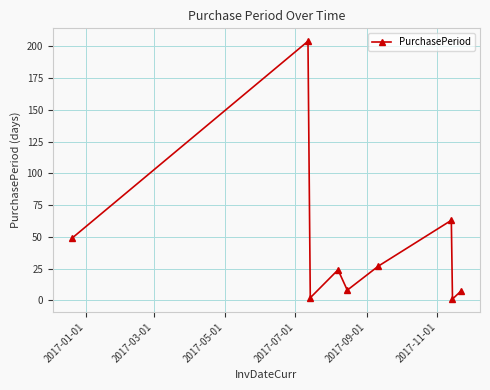

What is the greatest value displayed?

204